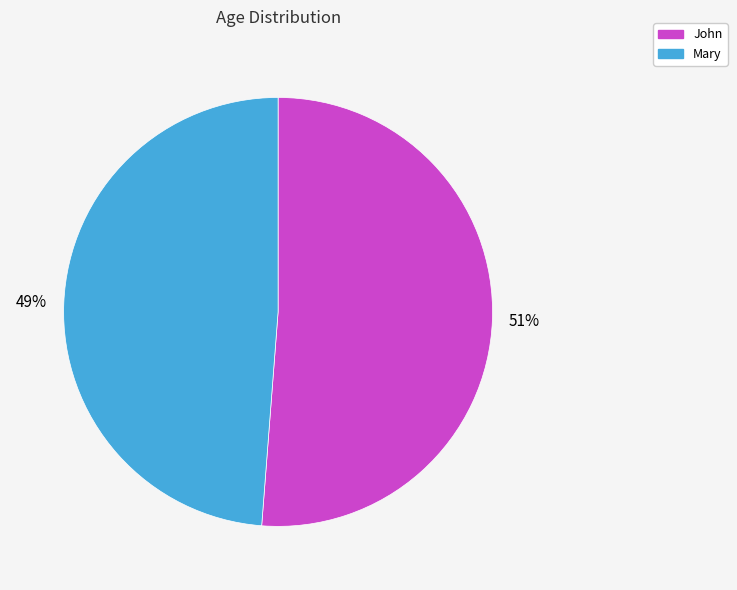

To the nearest percent, what is the difference between the largest and smallest slice percentages?

2%